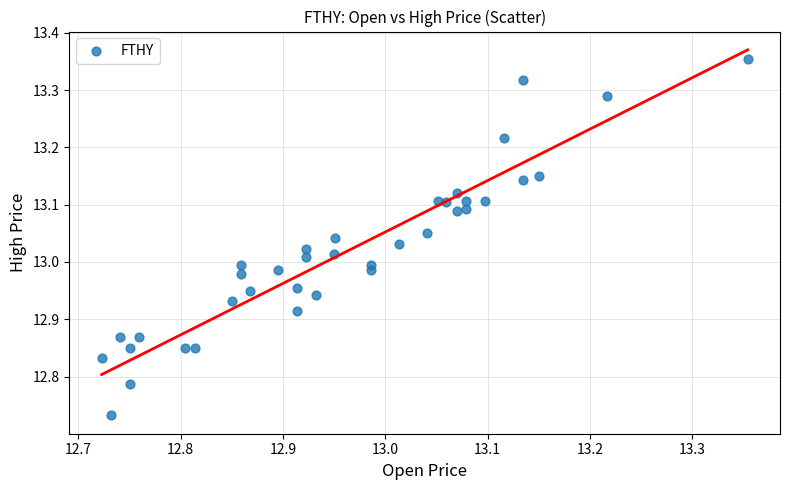

What is the range of X values (max minus min)?

0.6